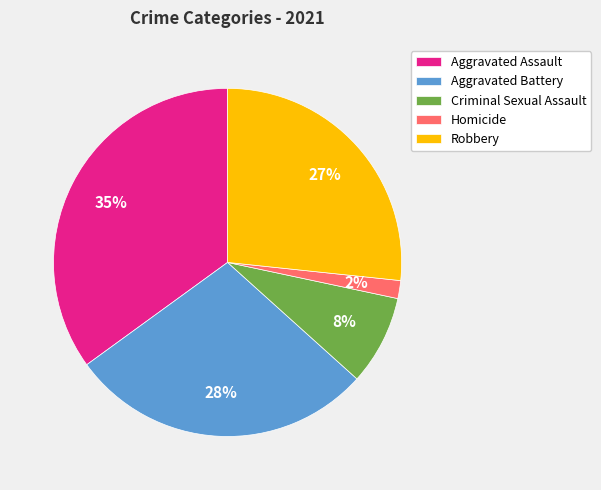

The Homicide slice represents 2% of the pie. True or false?

True